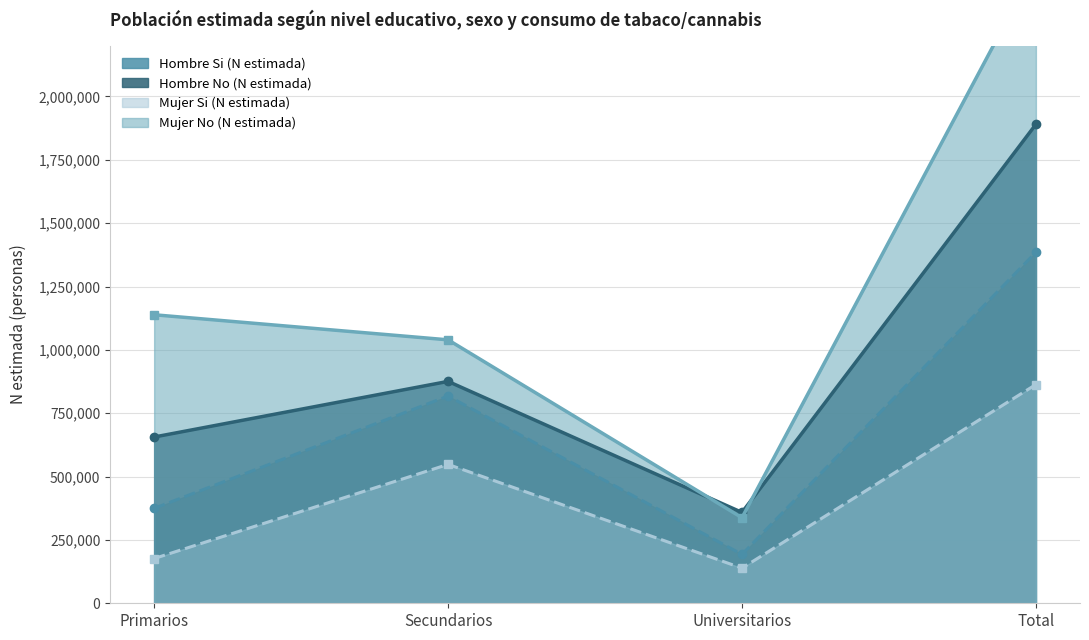

List the series in order of their peak value, lowest first.

Mujer Si (N estimada), Hombre Si (N estimada), Hombre No (N estimada), Mujer No (N estimada)